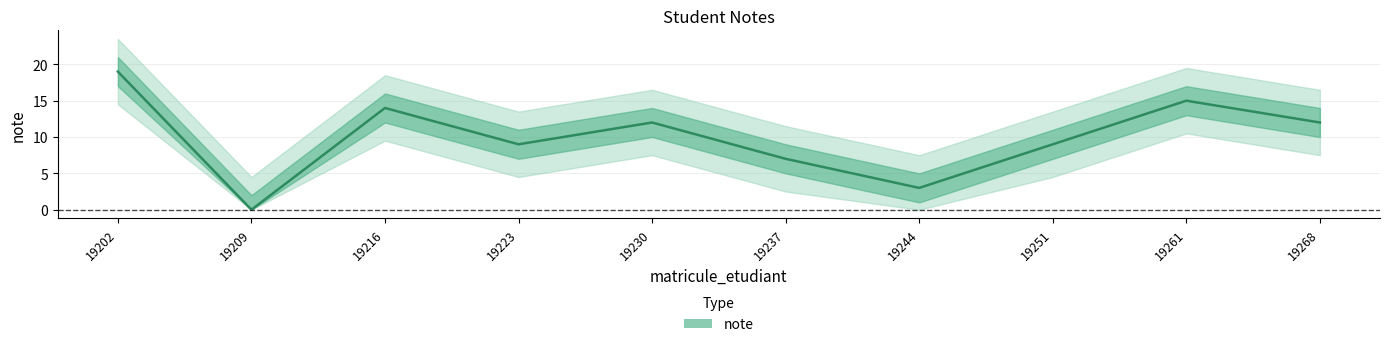

Which has a higher value, 19251 or 19237?

19251